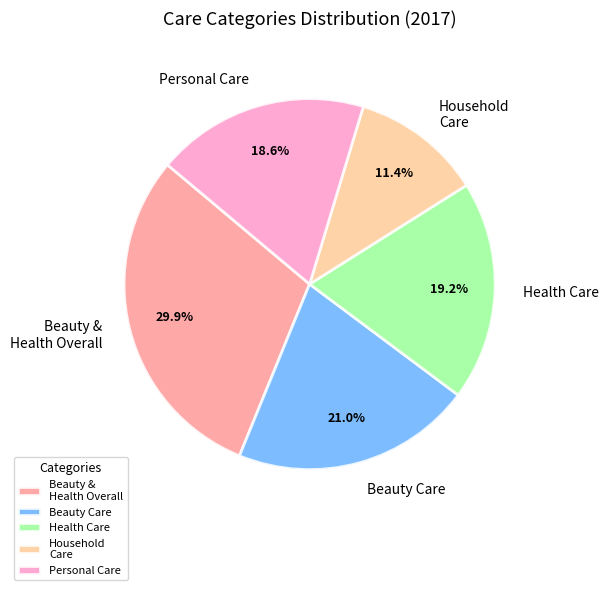

Does any single category account for the majority?

No